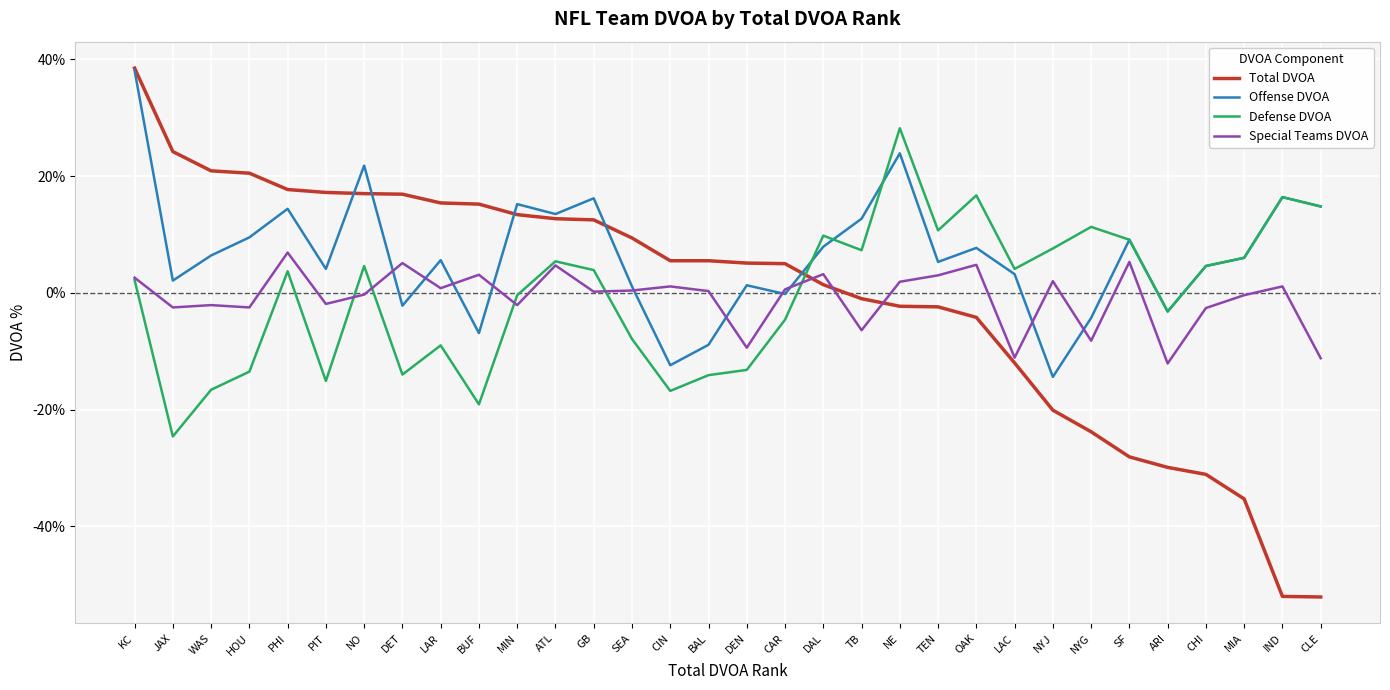

Is the value of Offense DVOA at WAS greater than the value of Special Teams DVOA at KC?

Yes